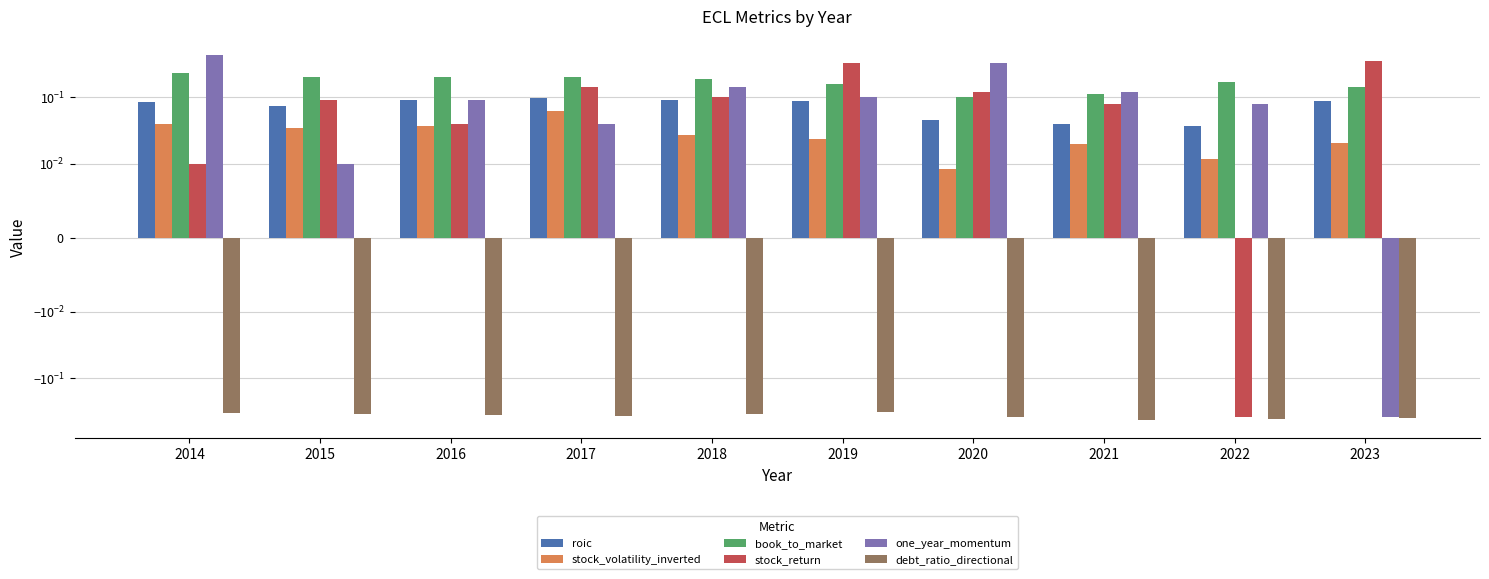

Which series has the widest spread of values?

one_year_momentum